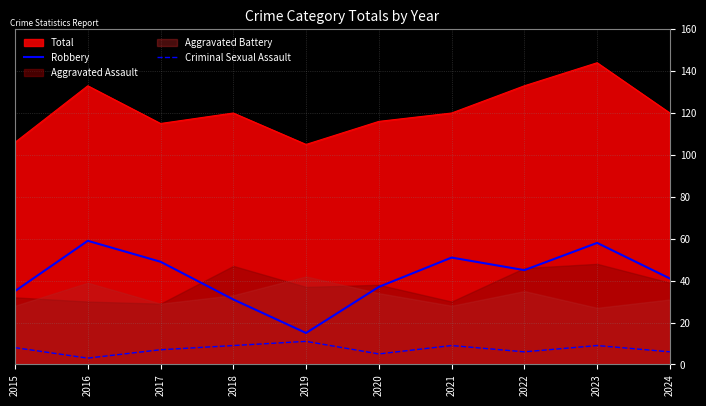

True or false: Robbery and Criminal Sexual Assault cross at least once.

False